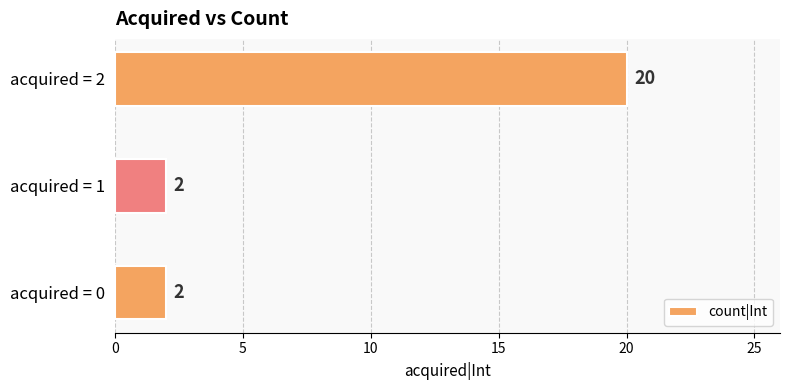

Count the number of values greater than 2.

1